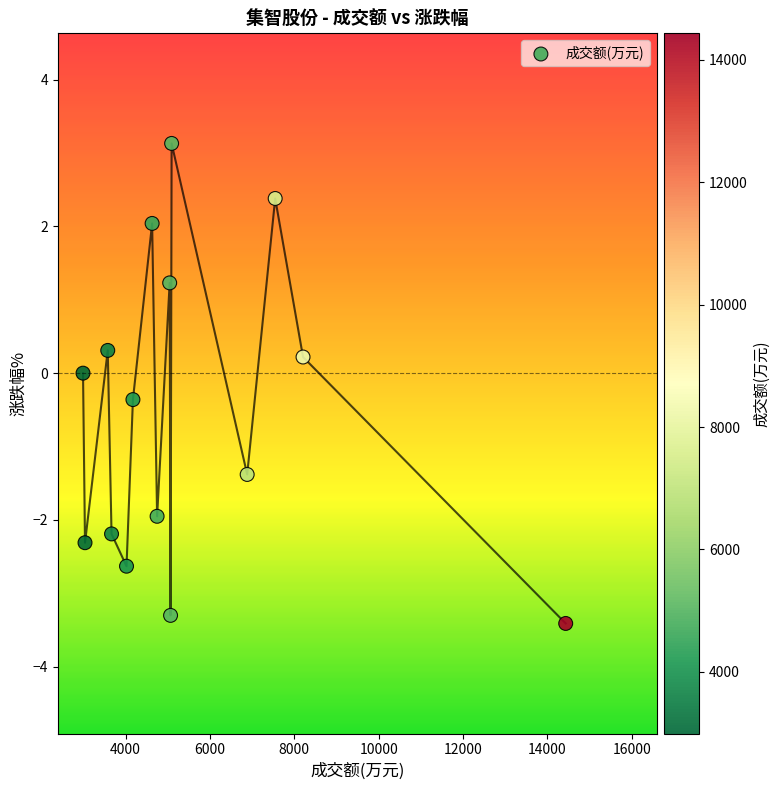

List the coordinates of all points as (Y, X) pairs, reading left to right.

(0.0, 2992.0)  (-2.3, 3039.0)  (0.3, 3578.0)  (-2.2, 3668.0)  (-2.6, 4023.0)  (-0.4, 4175.0)  (2.0, 4630.0)  (-1.9, 4748.0)  (1.2, 5046.0)  (-3.3, 5067.0)  (3.1, 5092.0)  (-1.4, 6883.0)  (2.4, 7547.0)  (0.2, 8207.0)  (-3.4, 14433.0)